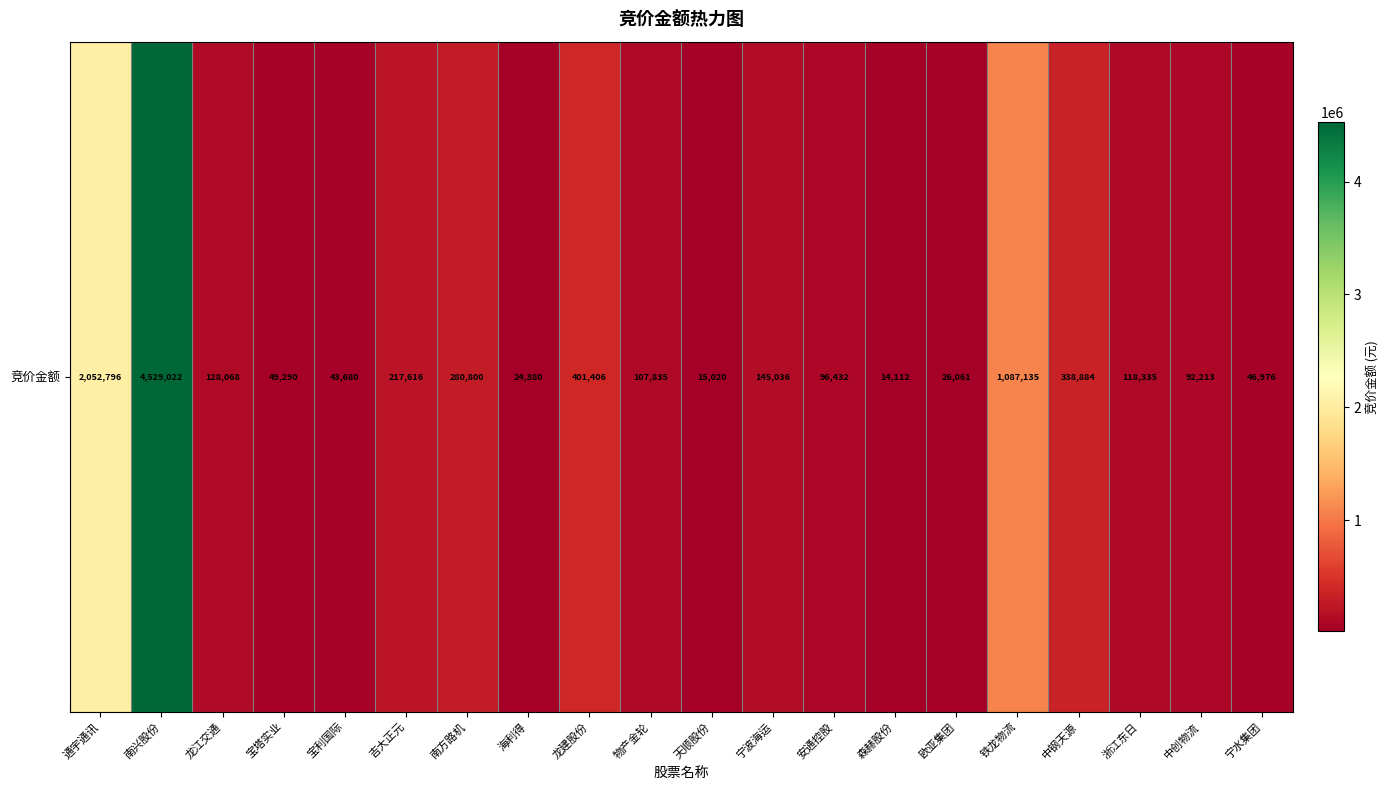

What is the difference between the values at 物产金轮 and 中钢天源?

231049